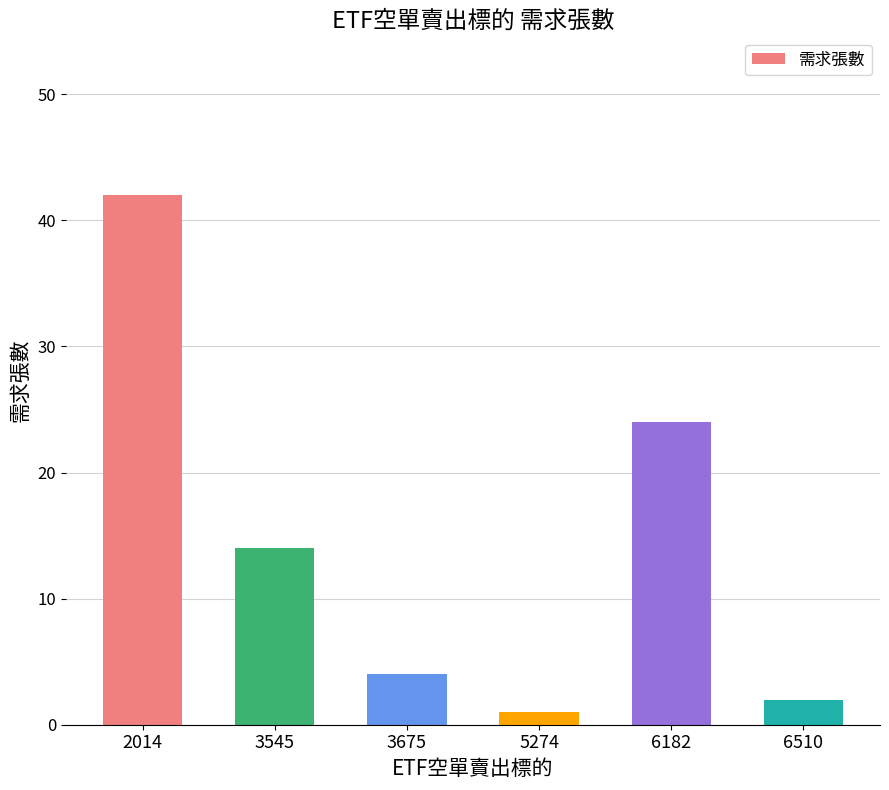

What is the greatest value displayed?

42